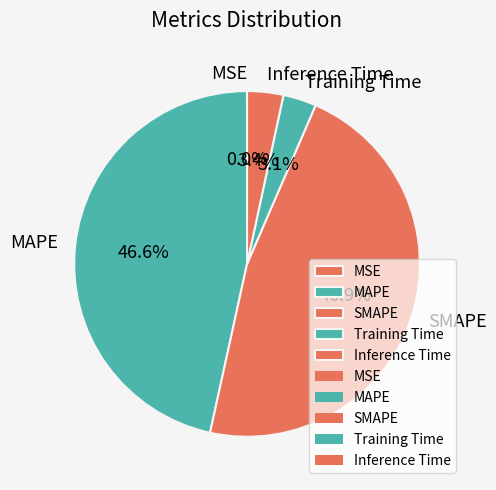

To the nearest percent, what percentage of the pie is SMAPE?

47%